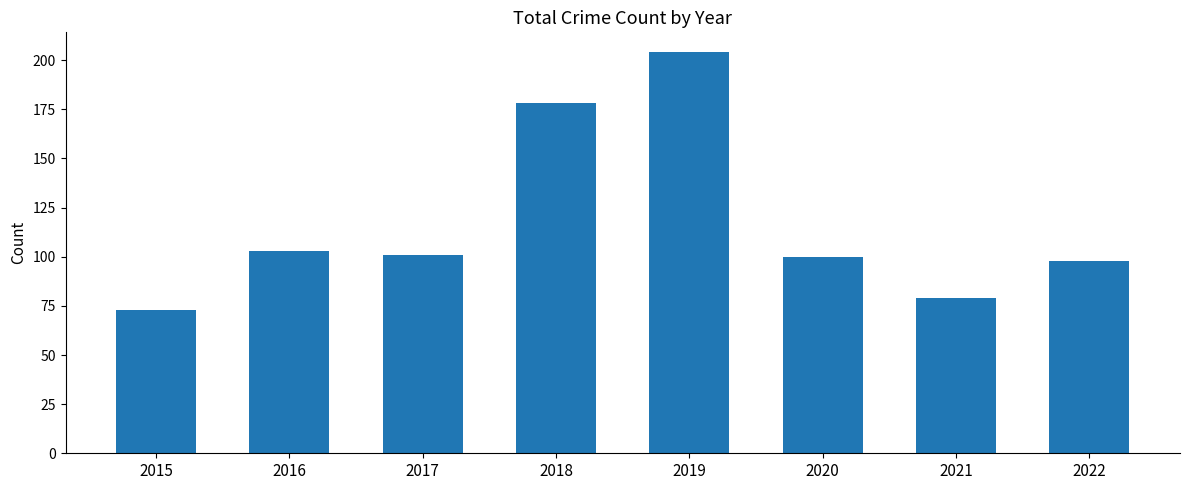

What is the approximate value at 2019, to the nearest 5?

205